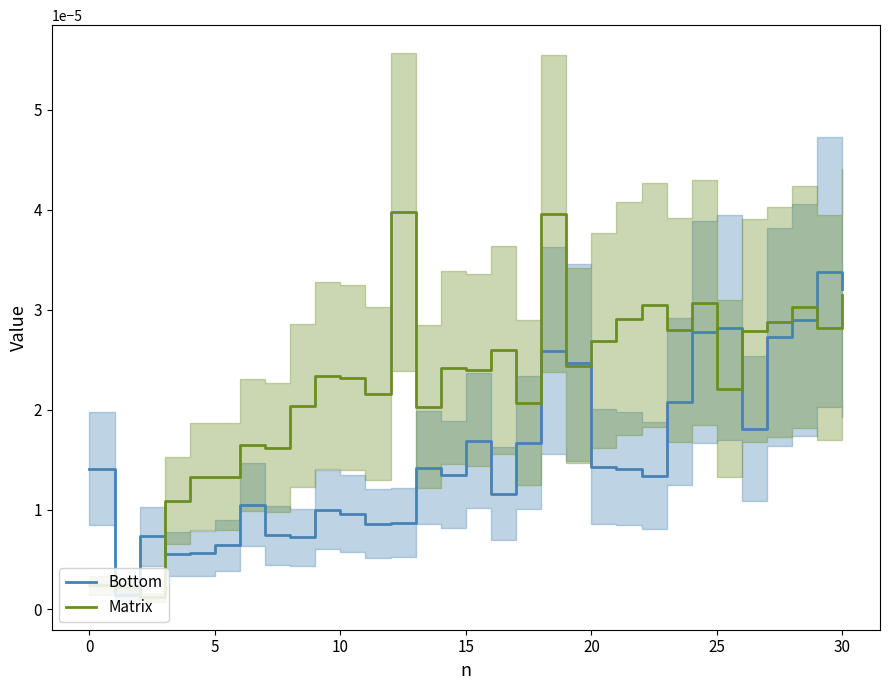

Does the chart display data point markers on the line(s)?

No